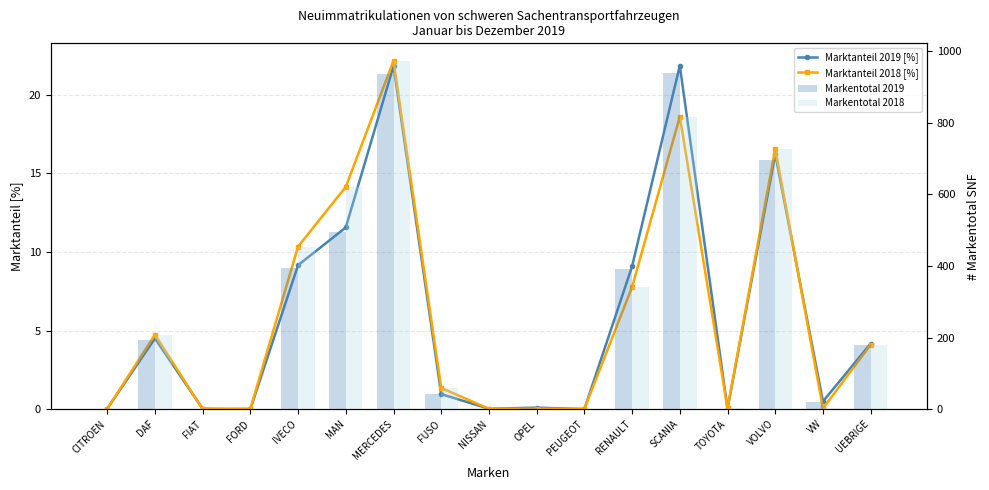

Which series has the largest total across all categories?

Markentotal 2018